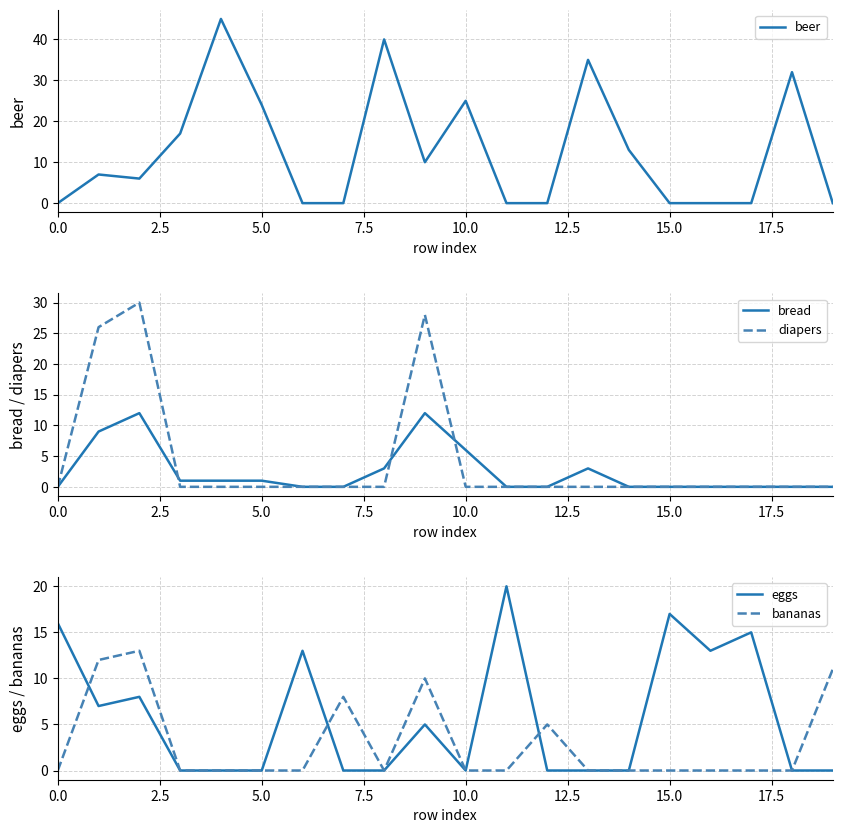

At how many categories does at least one series exceed 13?

14